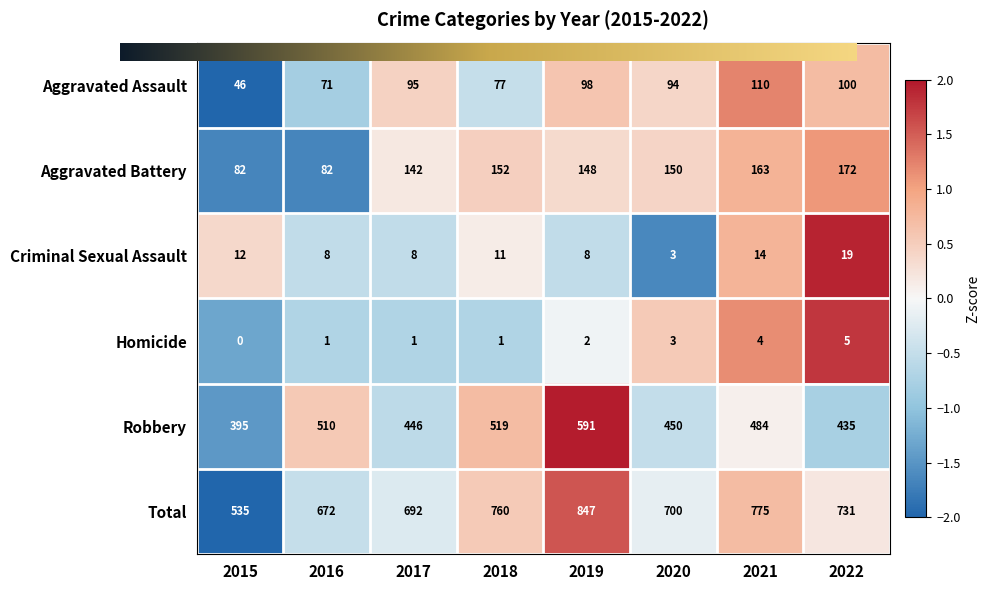

Which series has the largest total across all categories?

Total